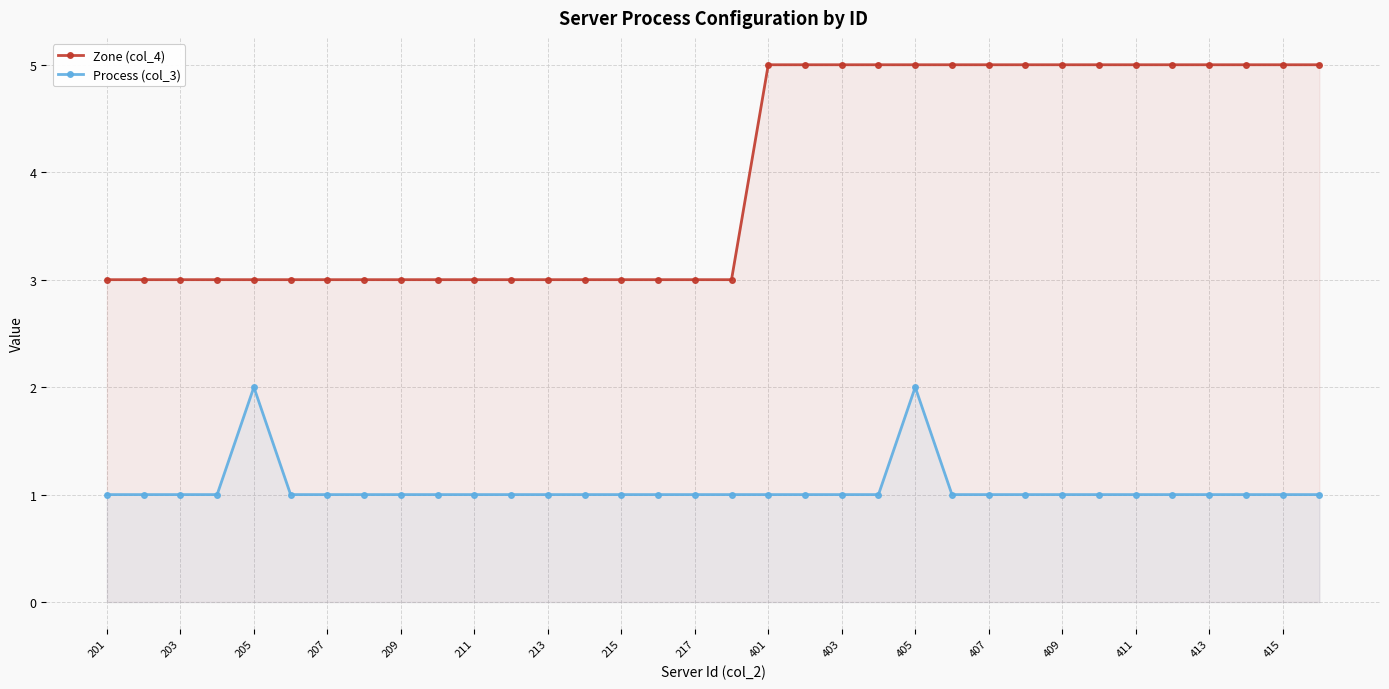

At which label is Process (col_3) closest to 1?

201